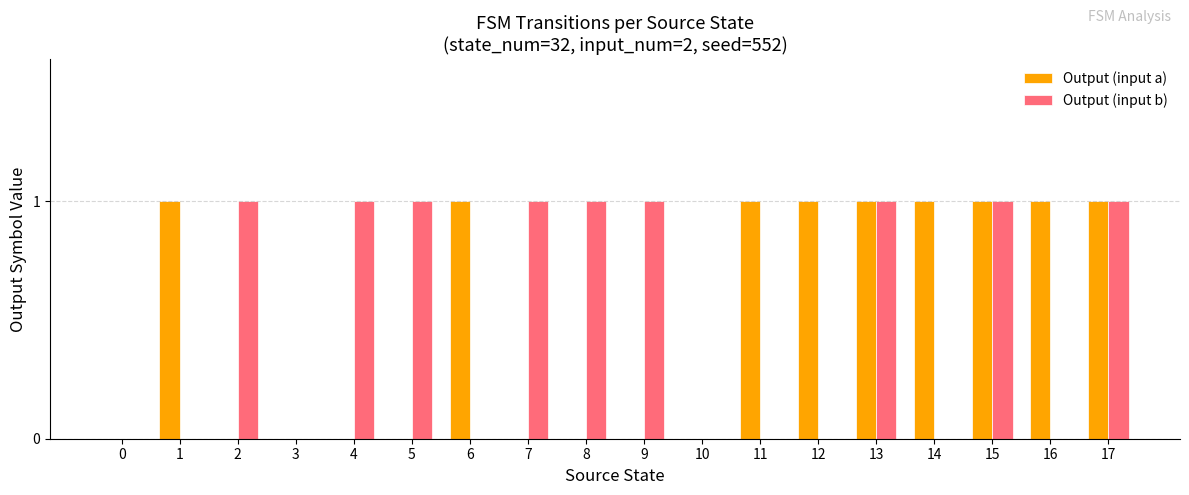

What is the sum of all Output (input b) values?

9